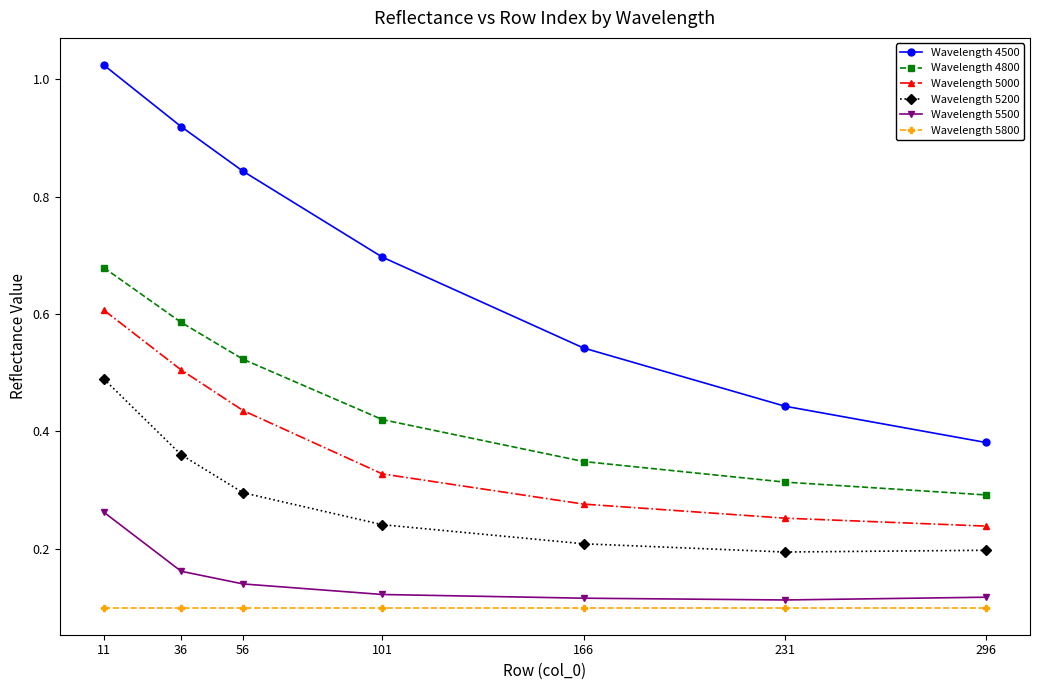

Which series has the widest spread of values?

Wavelength 4500